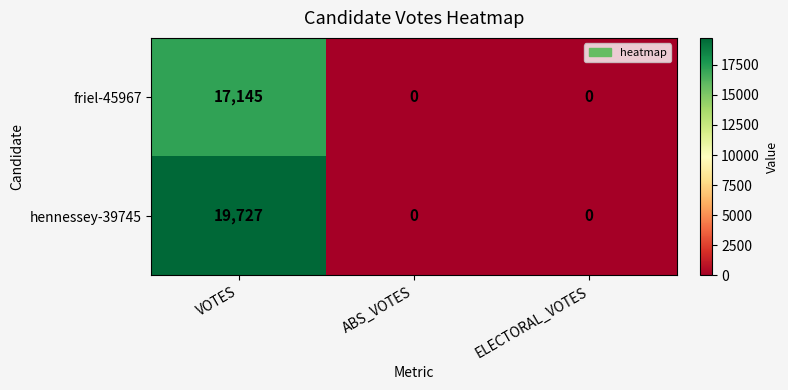

True or false: friel-45967 has a value of 0 at ABS_VOTES.

True